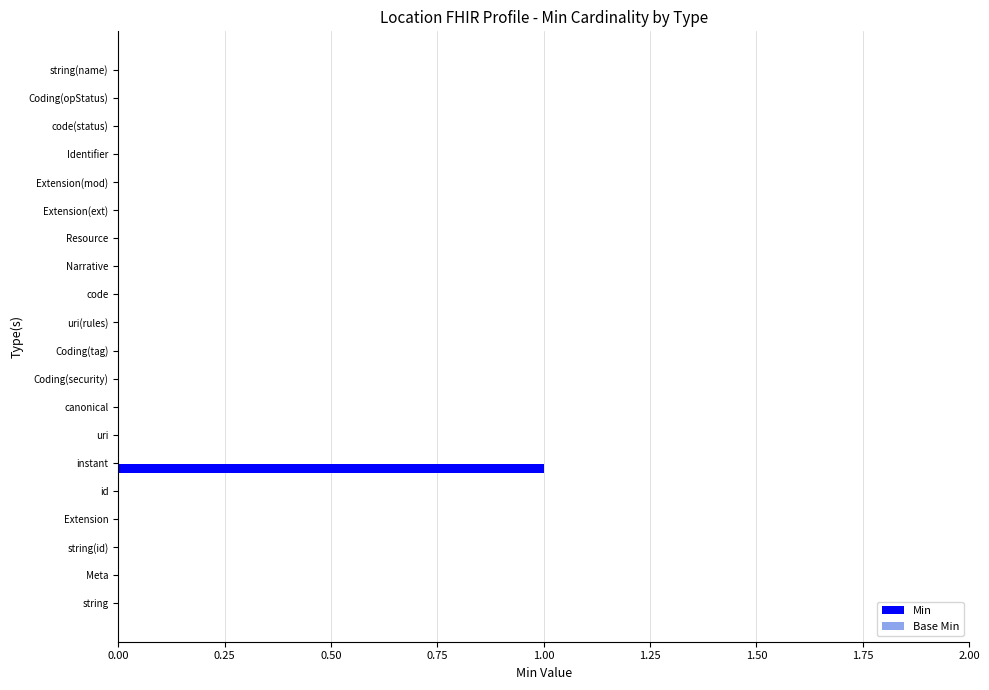

The chart shows a value of -1 at Extension(mod). True or false?

False